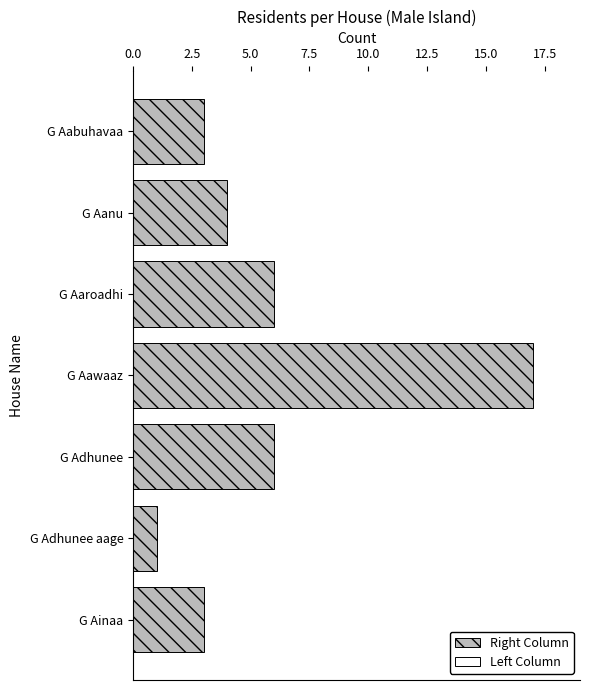

What is the change in value from G Aabuhavaa to G Aaroadhi?

+3